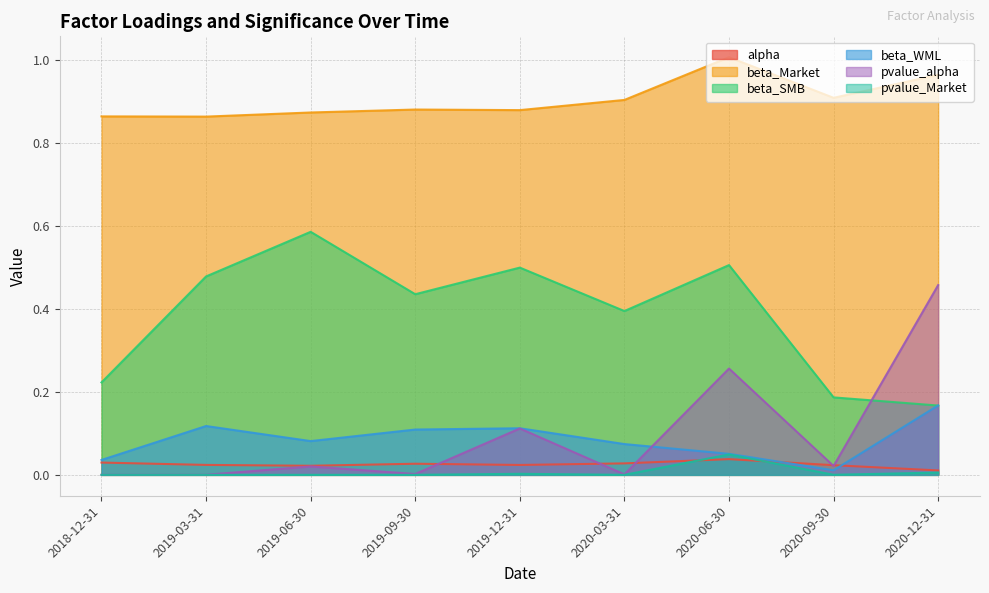

Is it true that pvalue_alpha equals 0.0 at 2020-03-31?

True